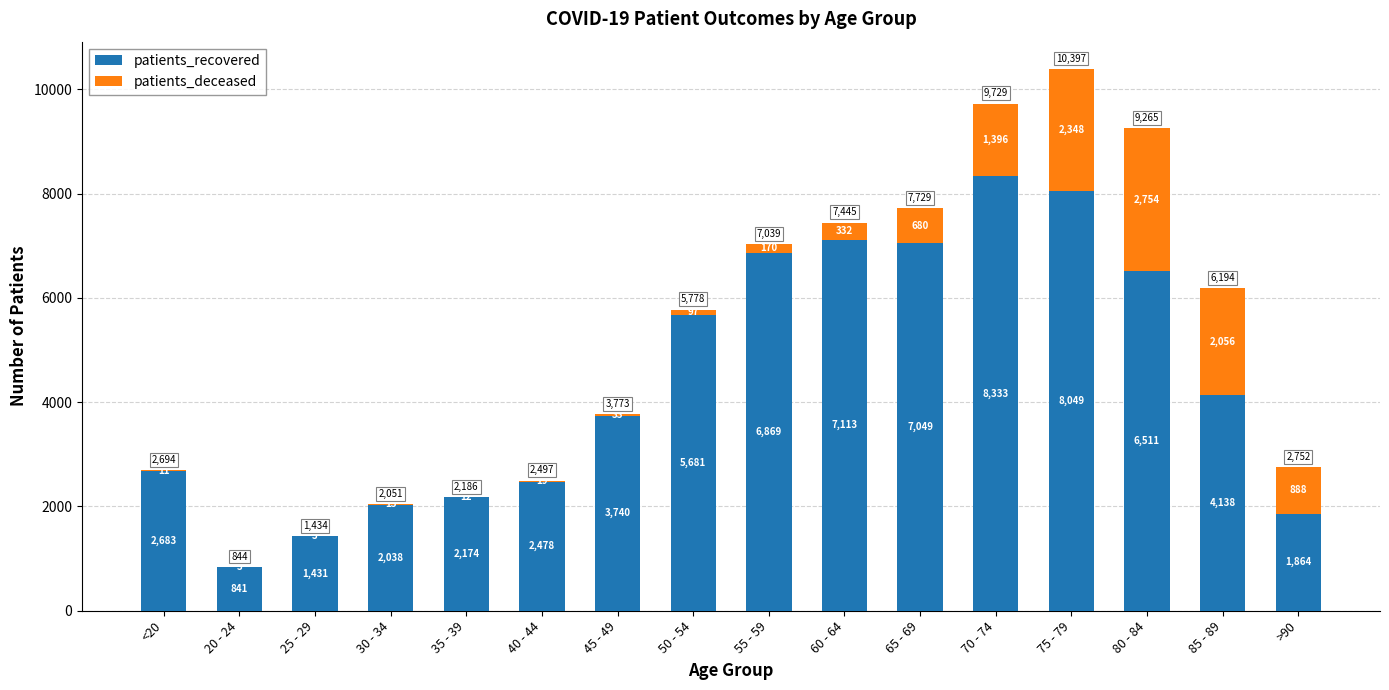

How many series are shown in this chart?

2